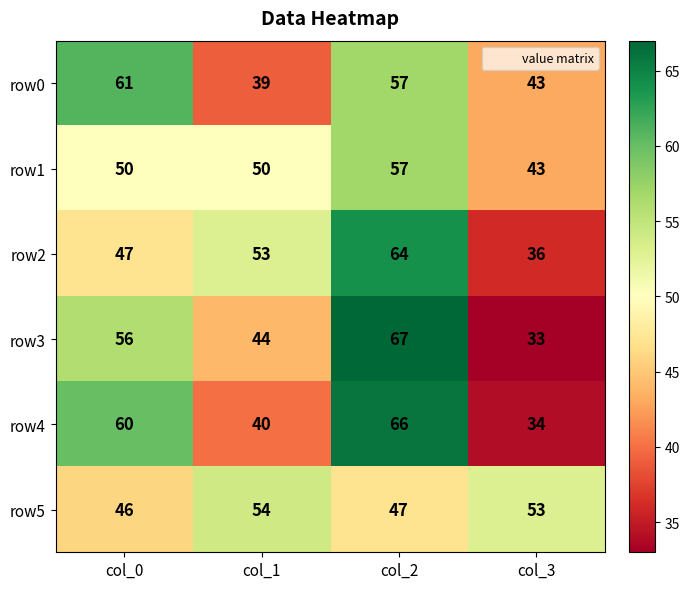

What is the smallest value displayed?

33